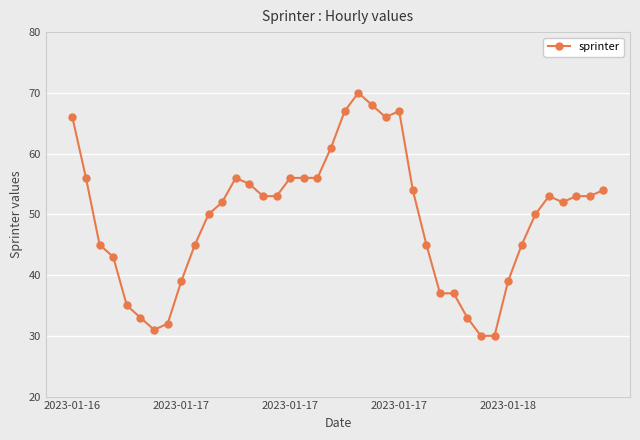

What is the greatest value displayed?

70